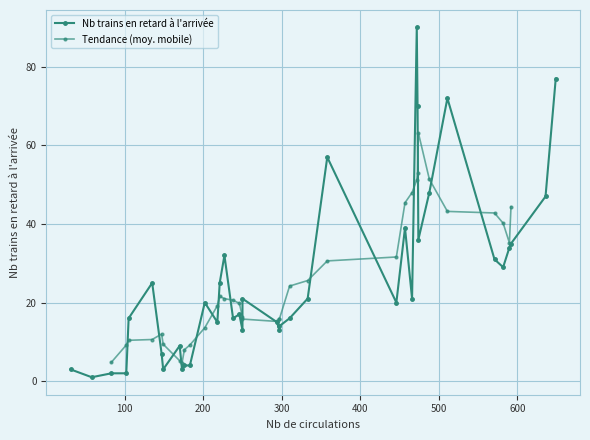

Which has a higher value, 8 or 11?

8